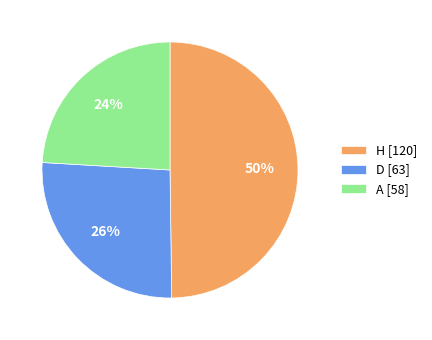

Is the sum of H and D greater than half?

Yes